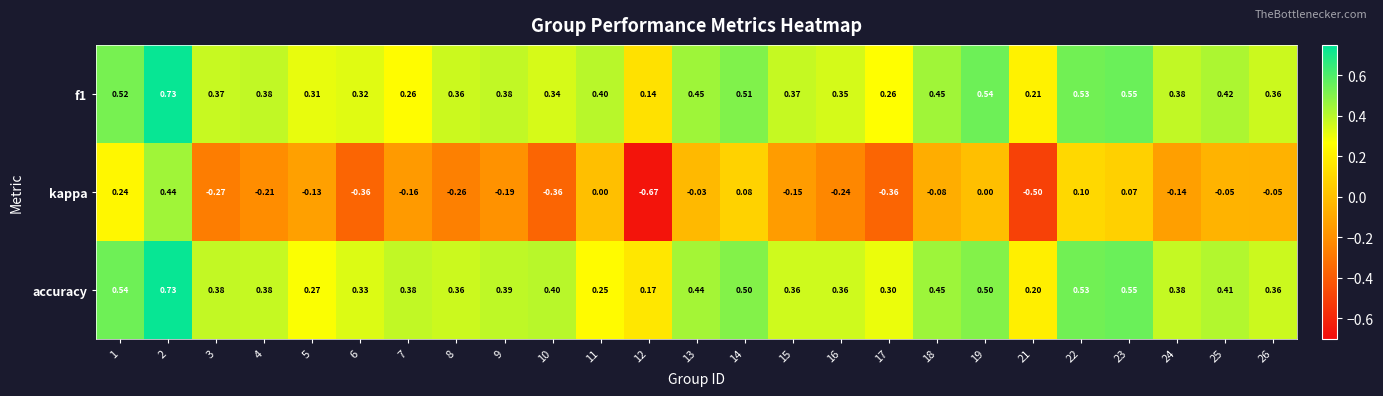

Which series has the largest total across all categories?

accuracy